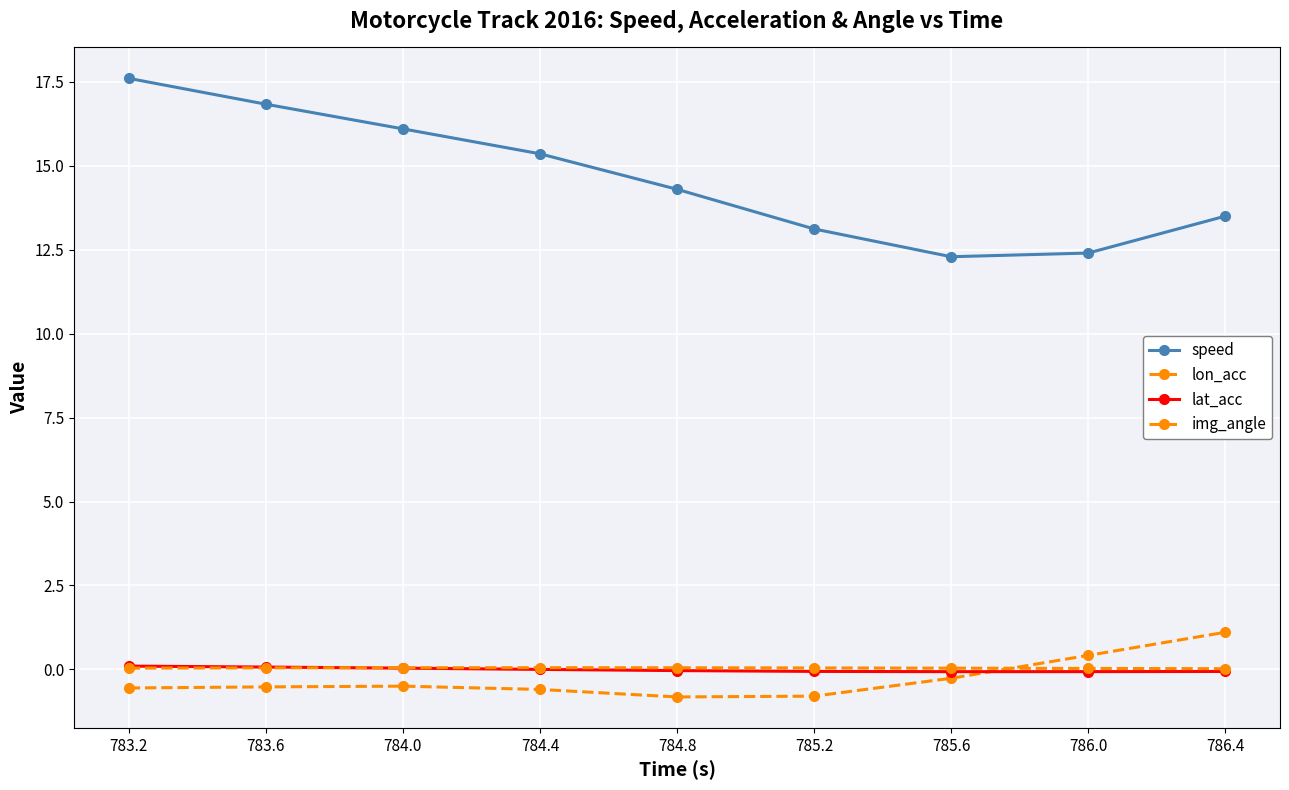

Which series has the largest range (max minus min)?

speed